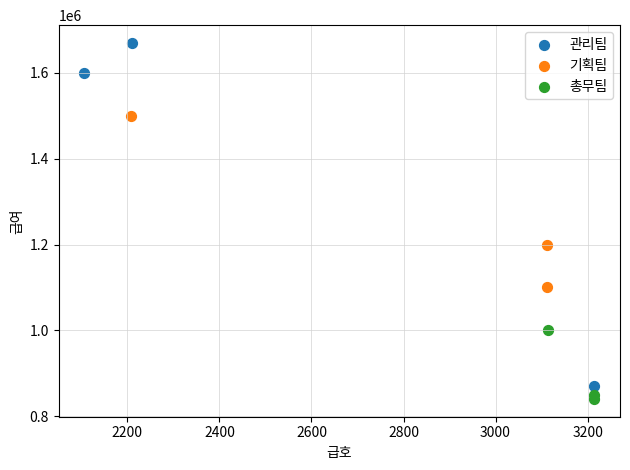

Which series has the widest spread of Y values?

관리팀